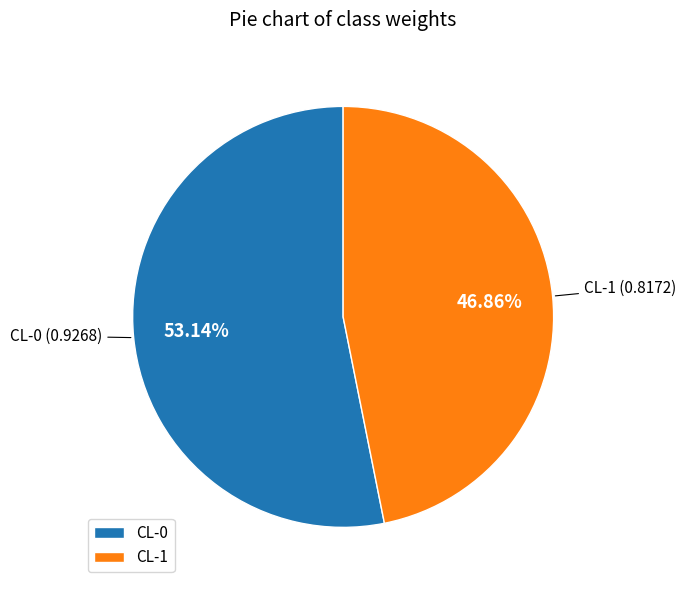

What is the smallest slice in the pie chart?

CL-1